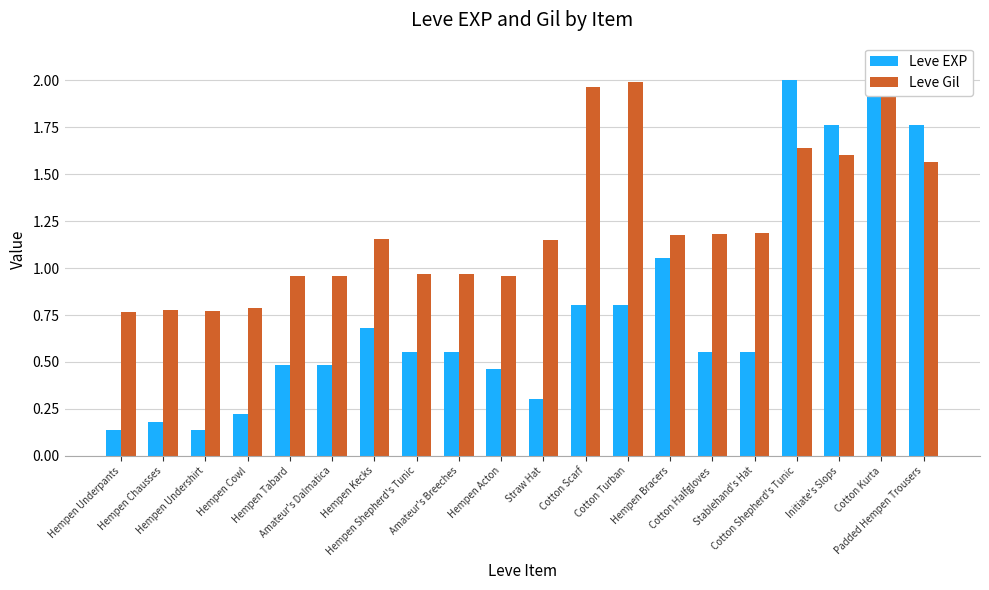

Rank the series by their average value, from lowest to highest.

Leve EXP, Leve Gil